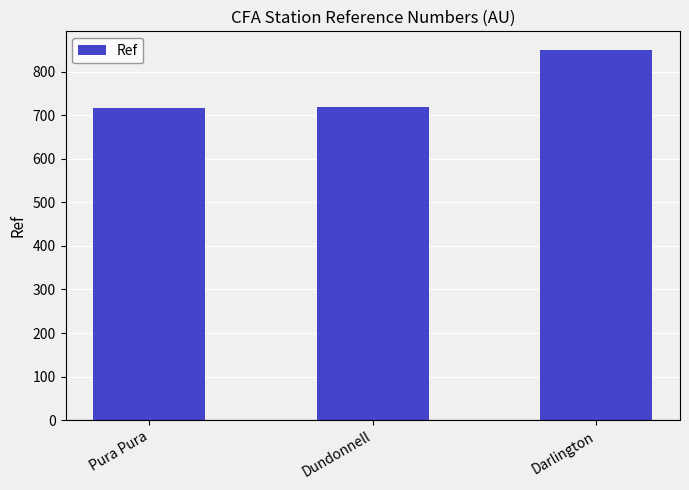

What position from the left is Pura Pura?

1